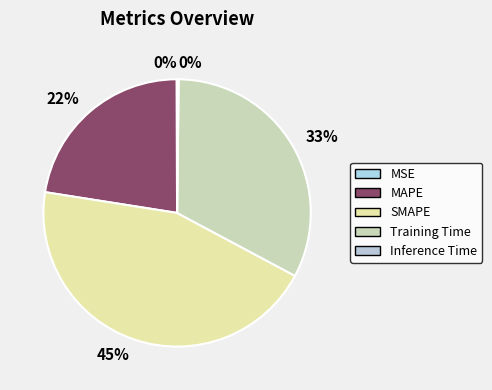

Rank the categories by value from highest to lowest.

SMAPE, Training Time, MAPE, Inference Time, MSE